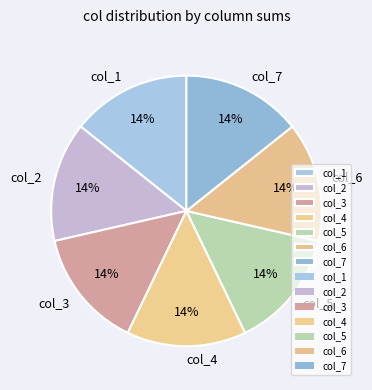

To the nearest percent, what is the average slice percentage?

14%